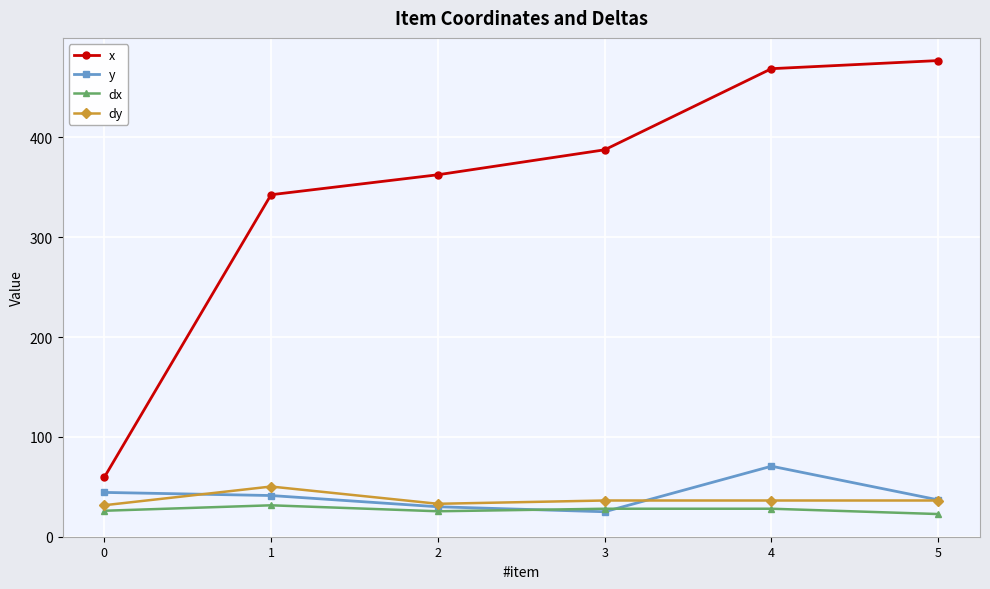

True or false: x has more than 1 points higher than both neighbors.

False